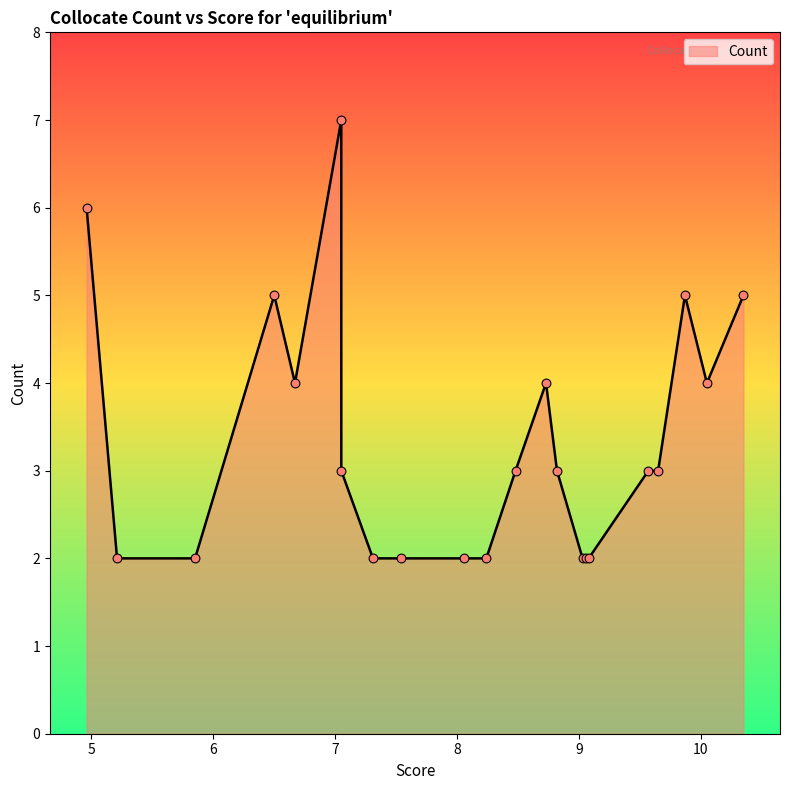

Approximately how many times larger is the value at 8.73 compared to 5.21?

2.0